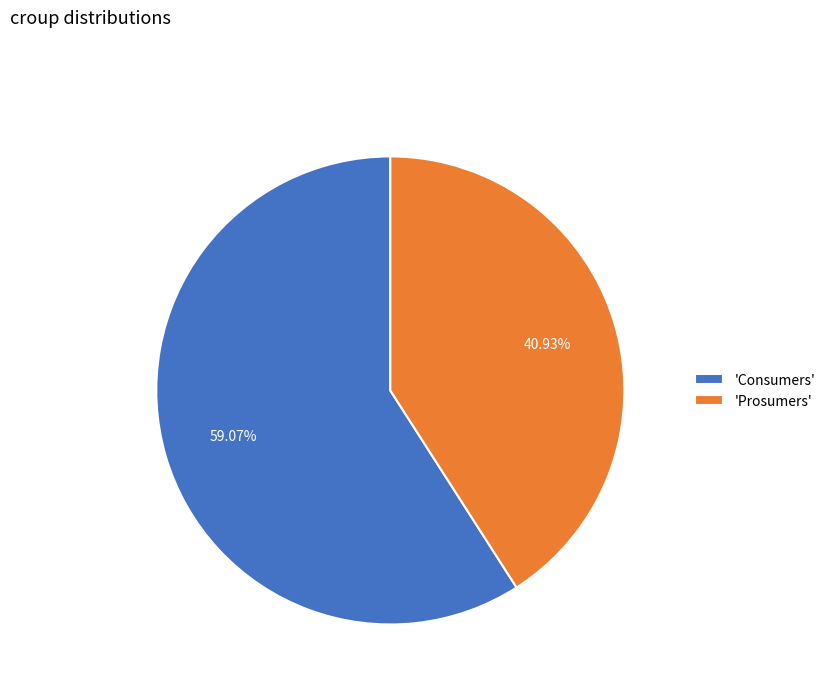

How many segments does this pie chart have?

2